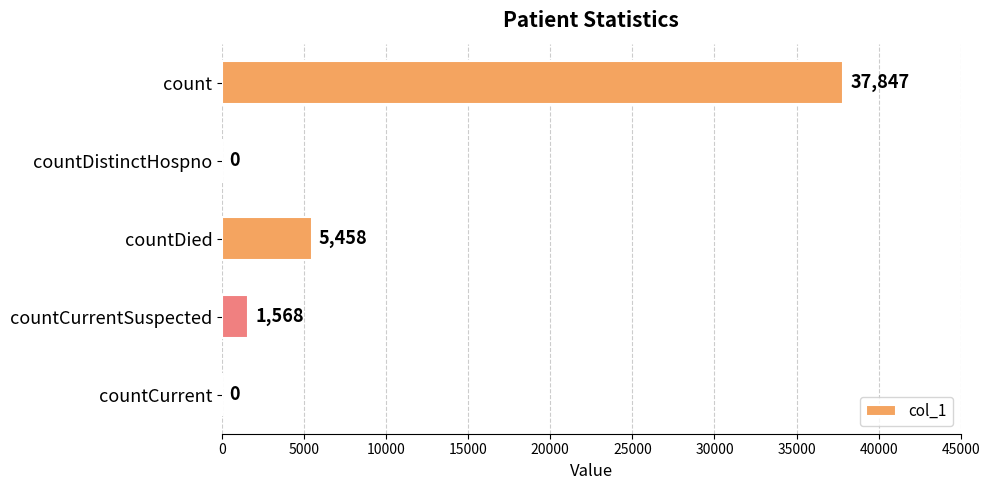

How many categories are shown in the chart?

5